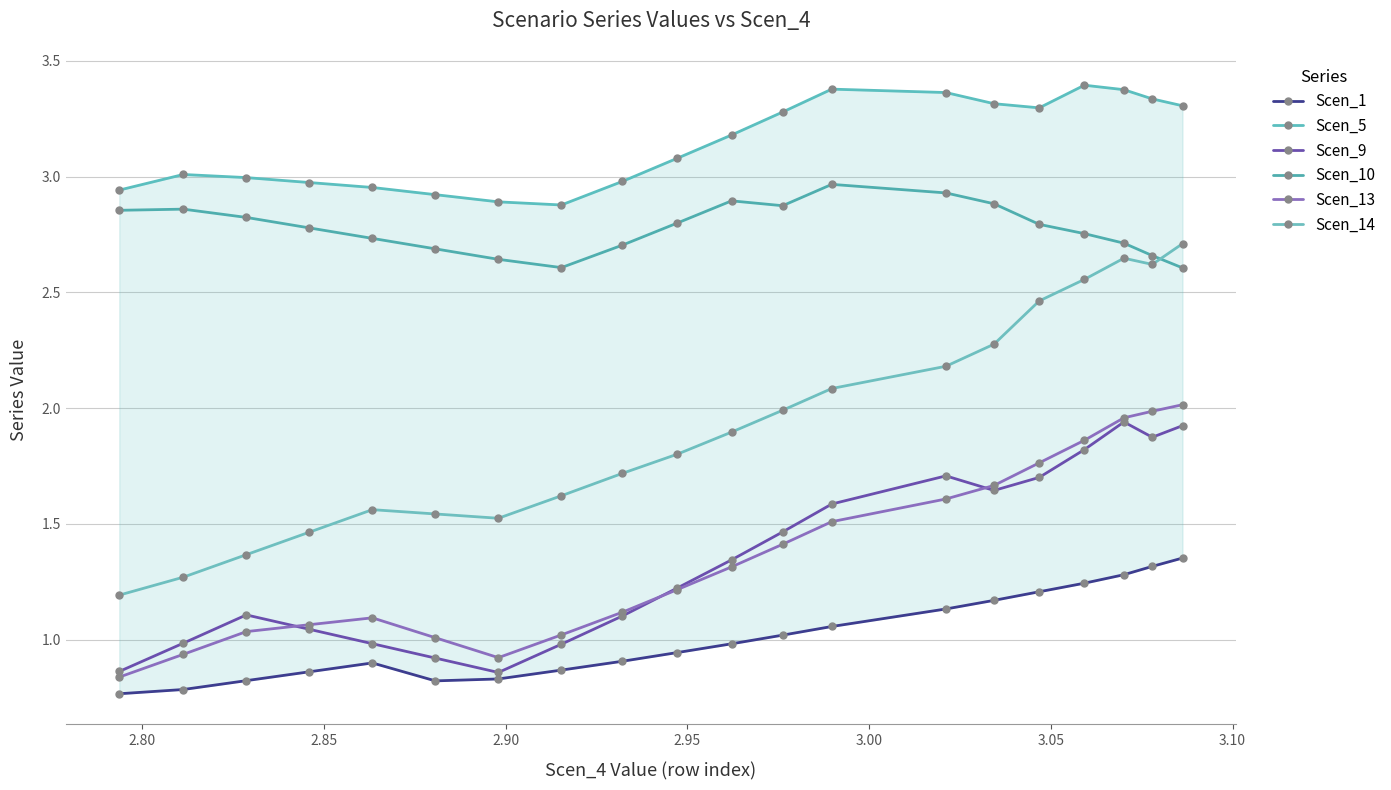

Is it true that Scen_9 equals 3.2 at 18?

False